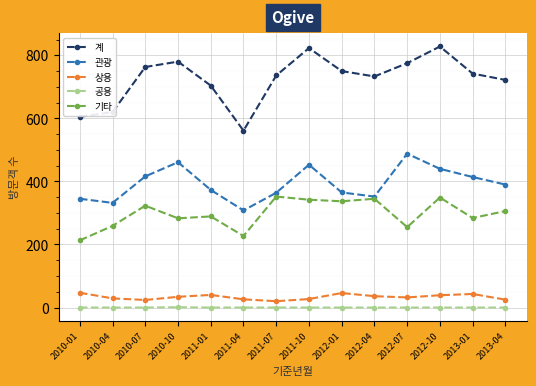

True or false: 계 and 상용 cross at least once.

False